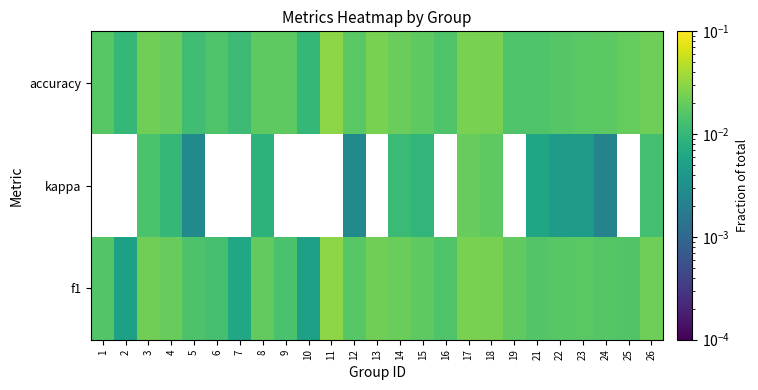

At how many categories does at least one series exceed 0?

25